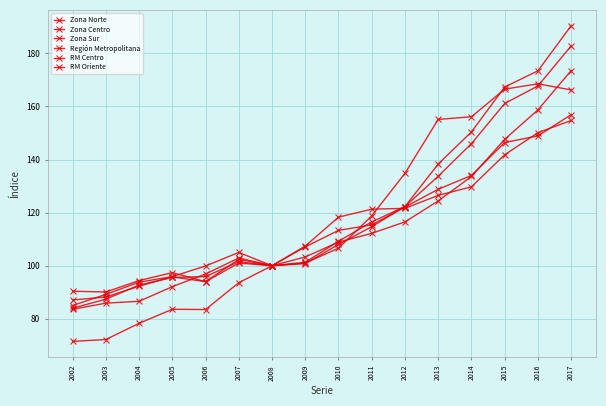

How many lines are shown in the chart?

6